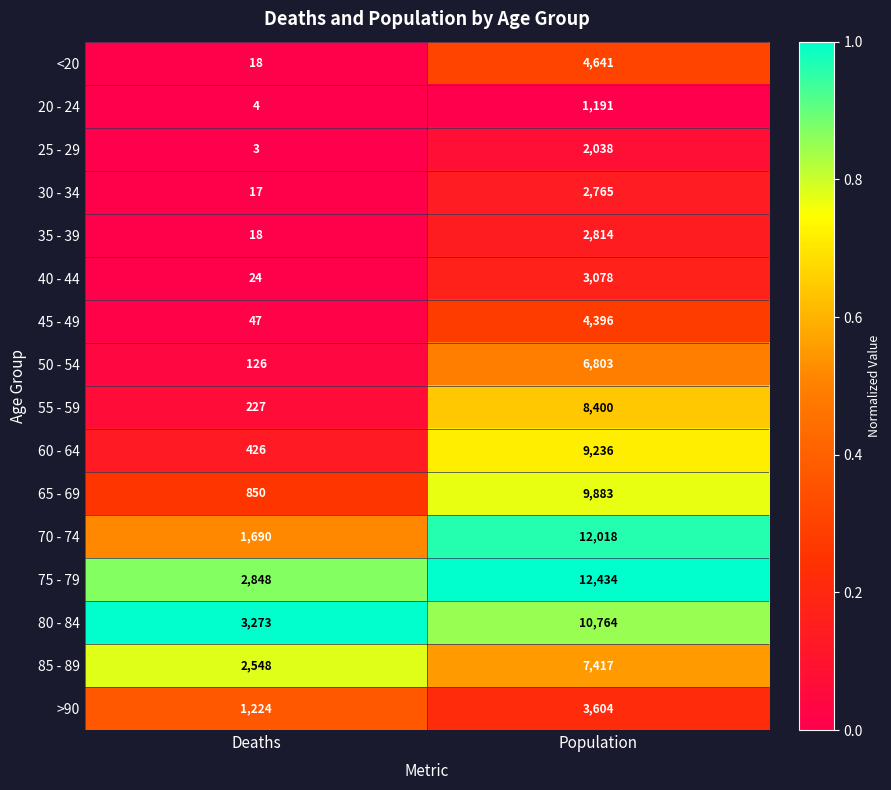

Is the value of 65 - 69 at Population greater than the value of 25 - 29 at Population?

Yes